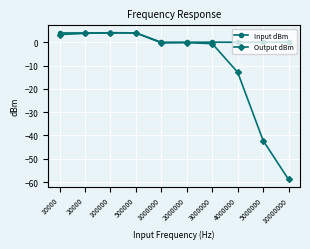

Rank the series by their average value, from lowest to highest.

Output dBm, Input dBm